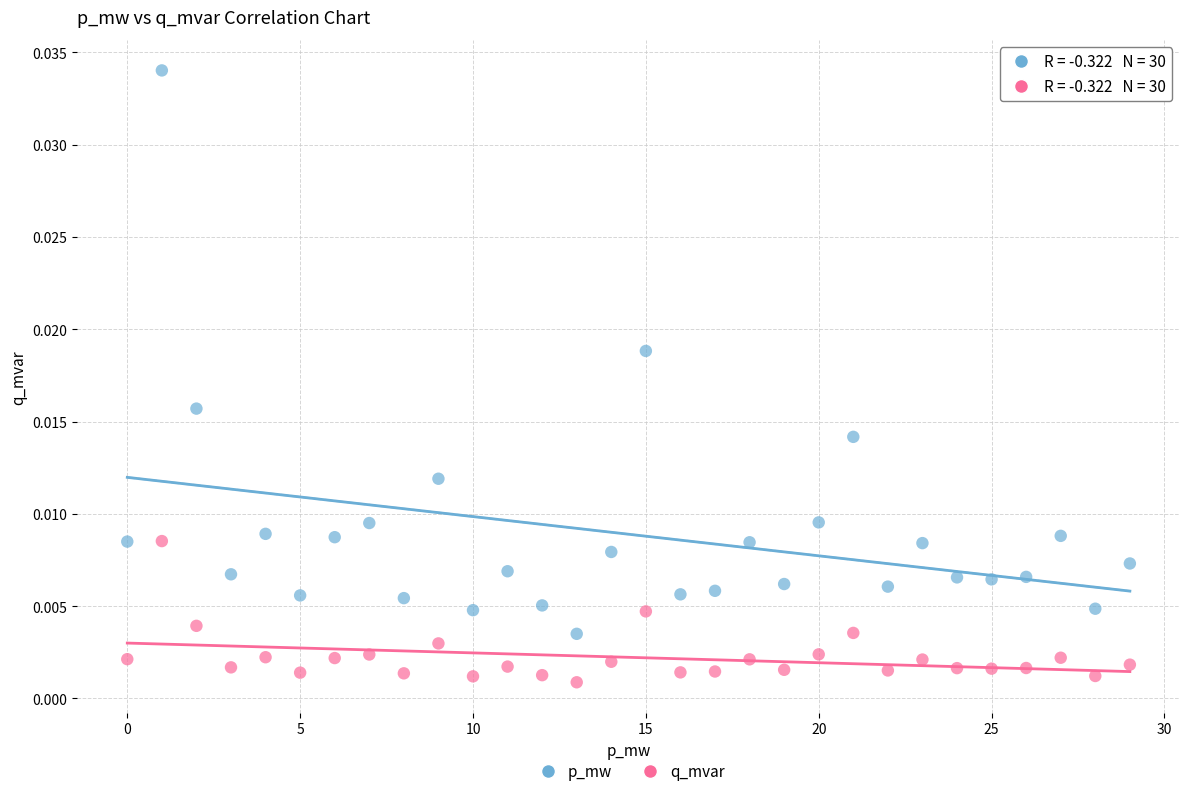

Which series has the largest Y range (max minus min)?

p_mw